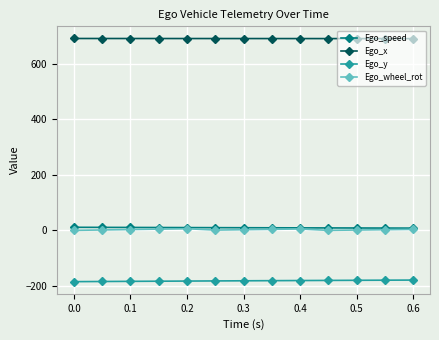

Which series has the largest total across all categories?

Ego_x